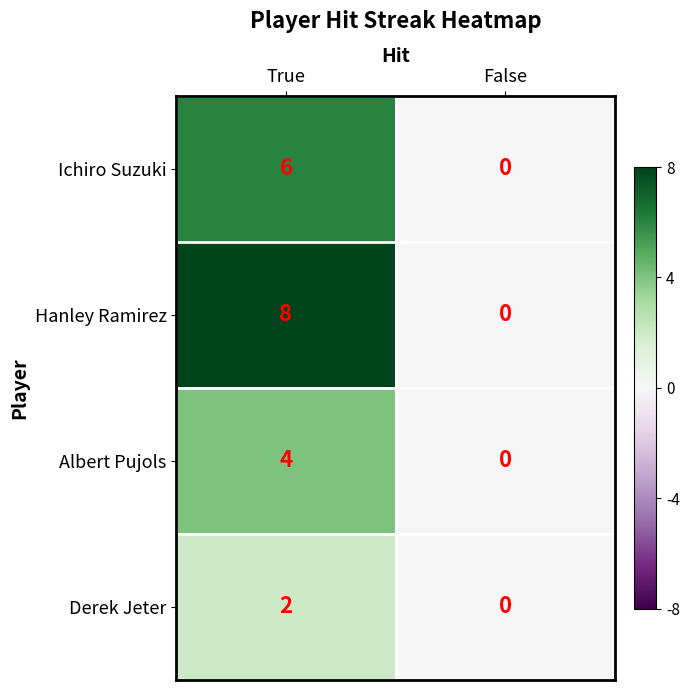

Is the value of Albert Pujols at False greater than the value of Ichiro Suzuki at True?

No